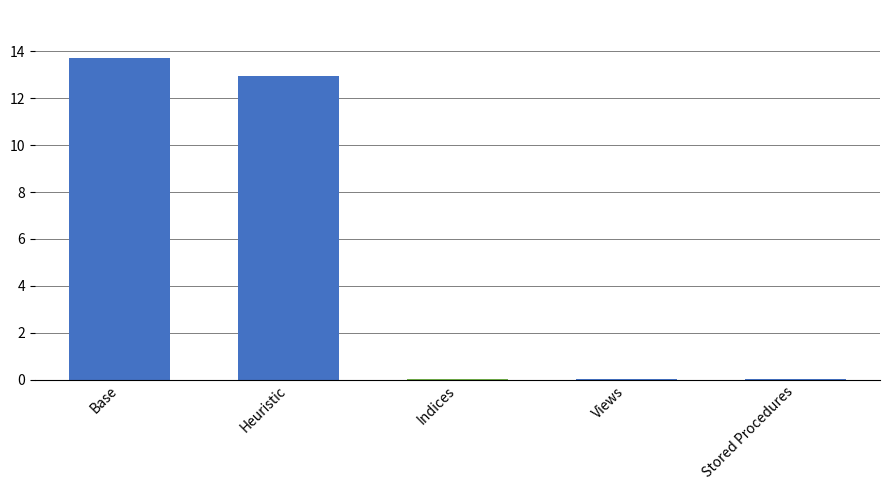

What is the approximate value at Heuristic?

12.9